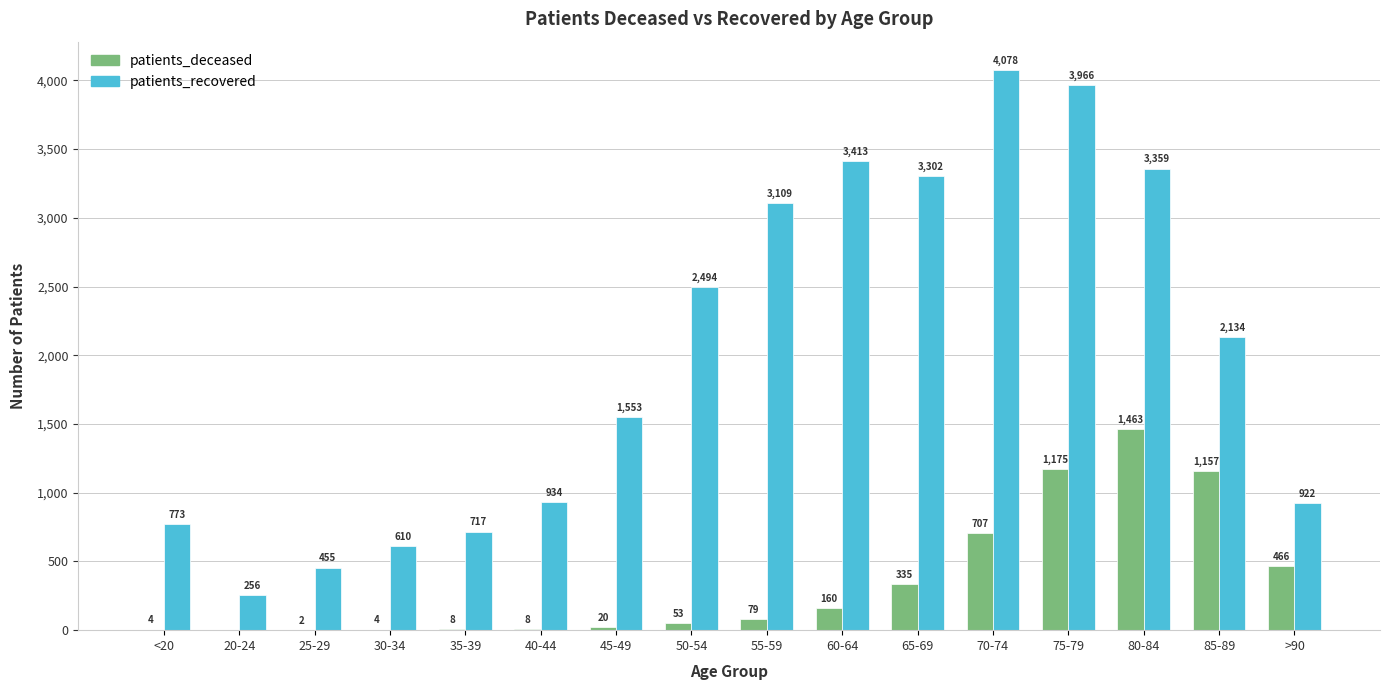

Is it true that patients_recovered equals 4911 at 60-64?

False